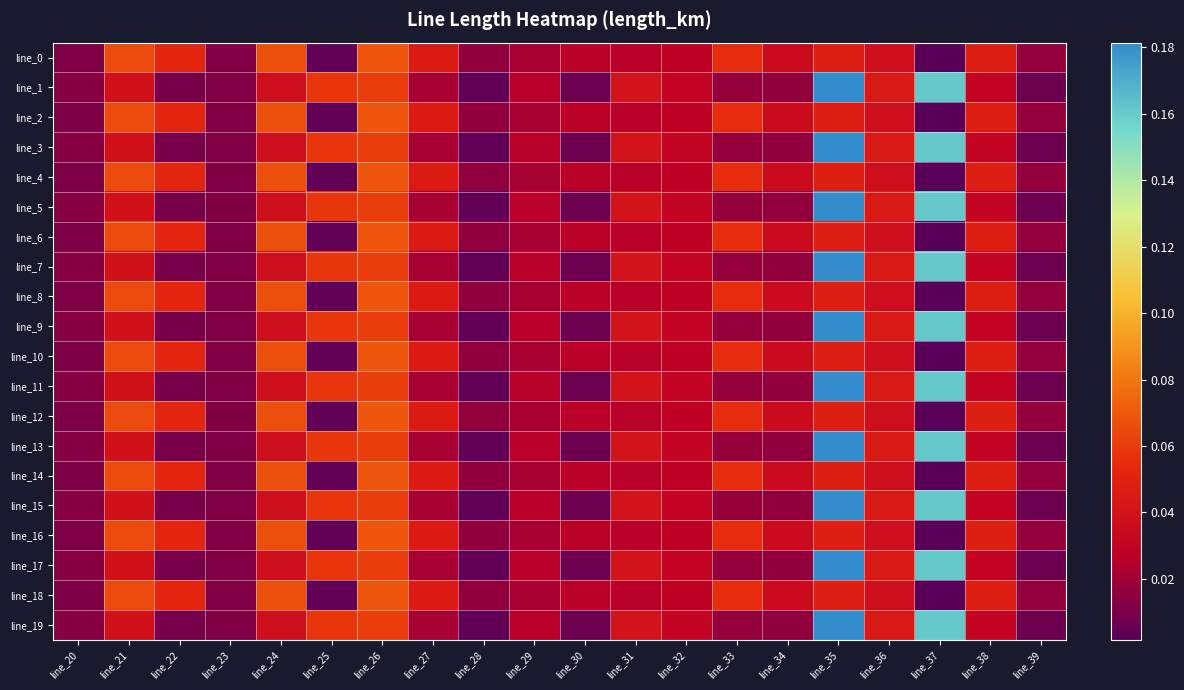

At how many categories does at least one series exceed 0?

20